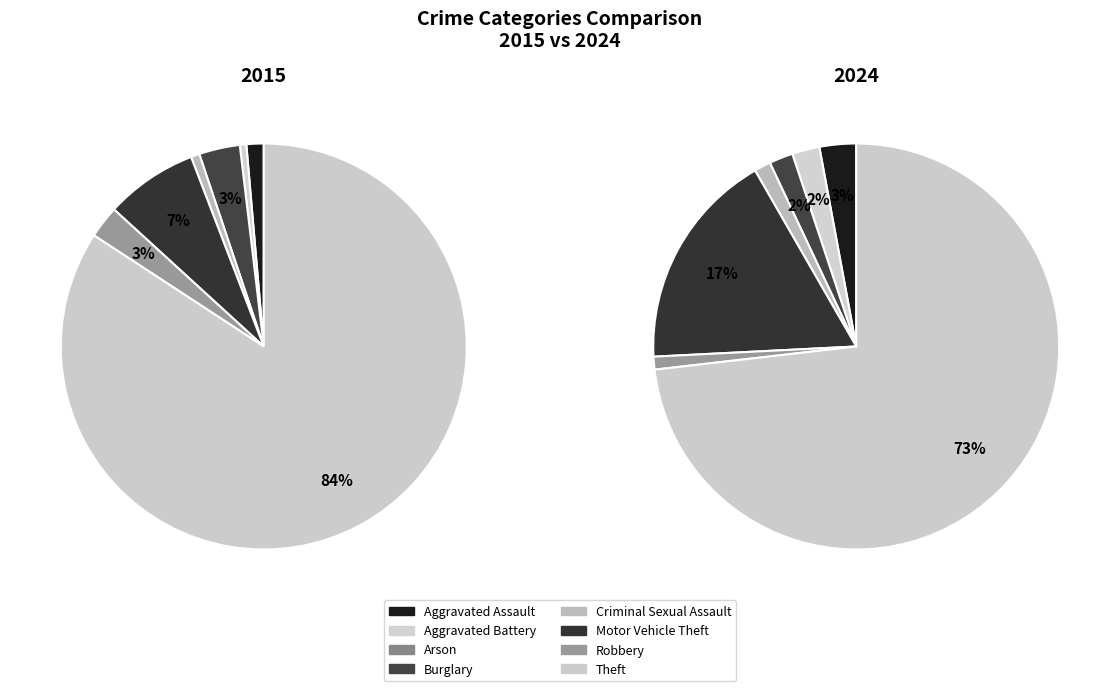

To the nearest percent, what is the average slice percentage?

12%